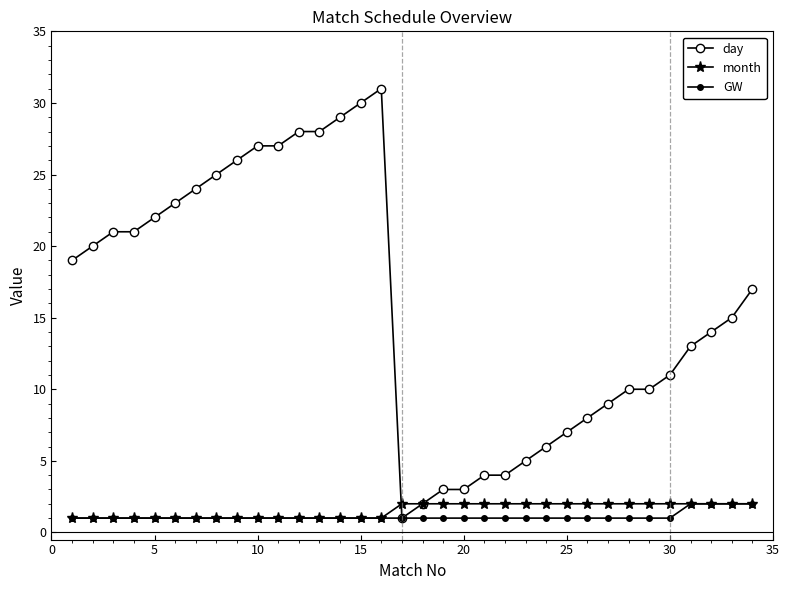

Which series has the largest range (max minus min)?

day